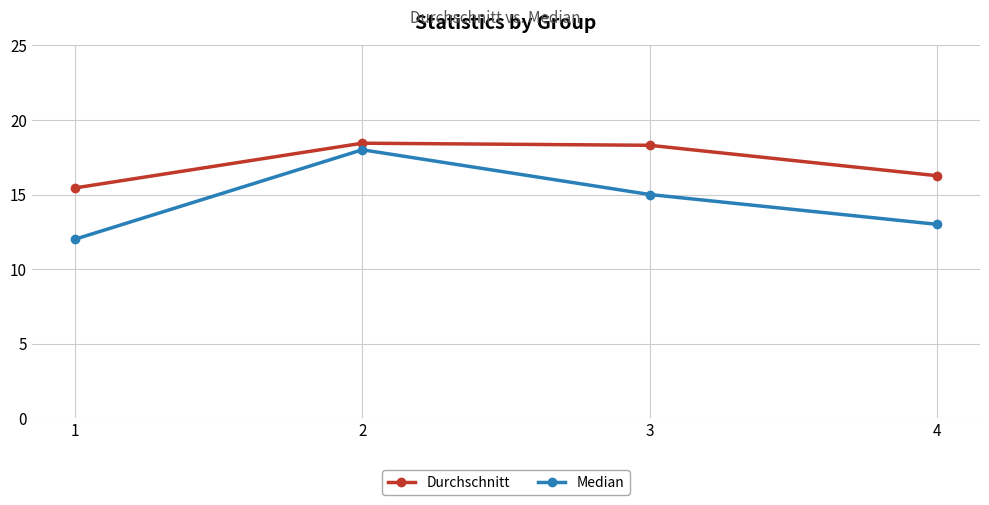

List the series in order of their peak value, highest first.

Durchschnitt, Median